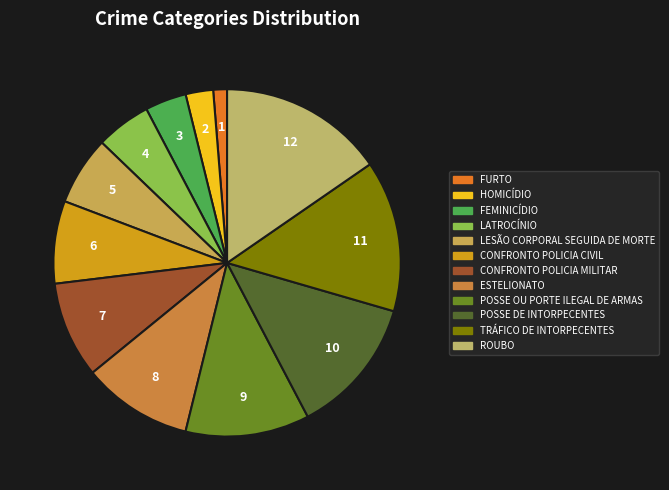

True or false: FURTO accounts for 1% of the total.

True